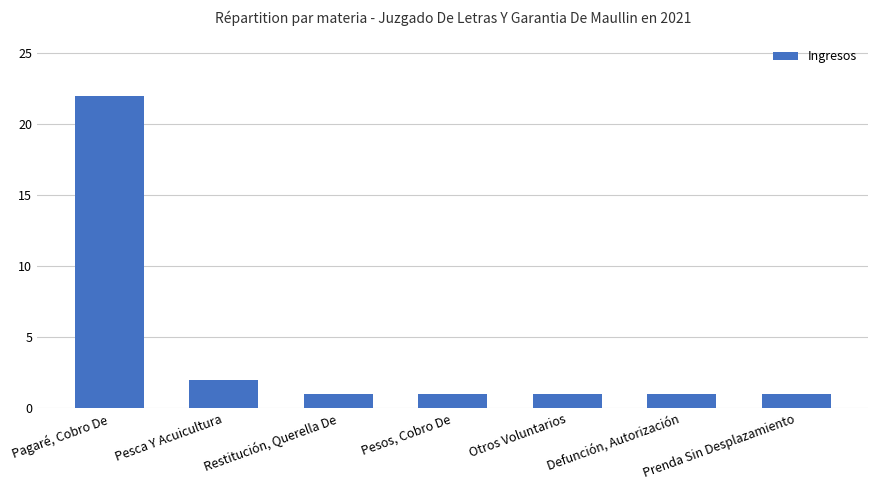

What is the average value?

4